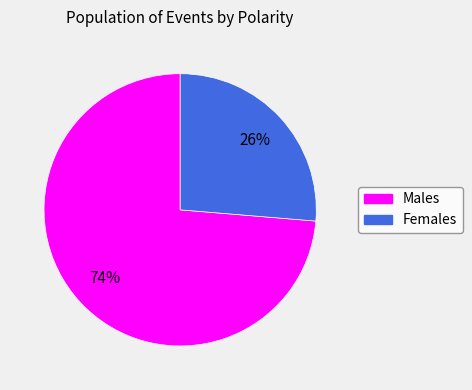

What percentage is the Males slice, to the nearest percent?

74%